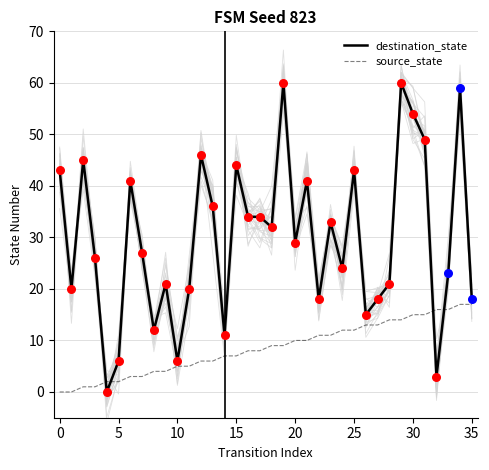

Which series has the largest Y range (max minus min)?

destination_state